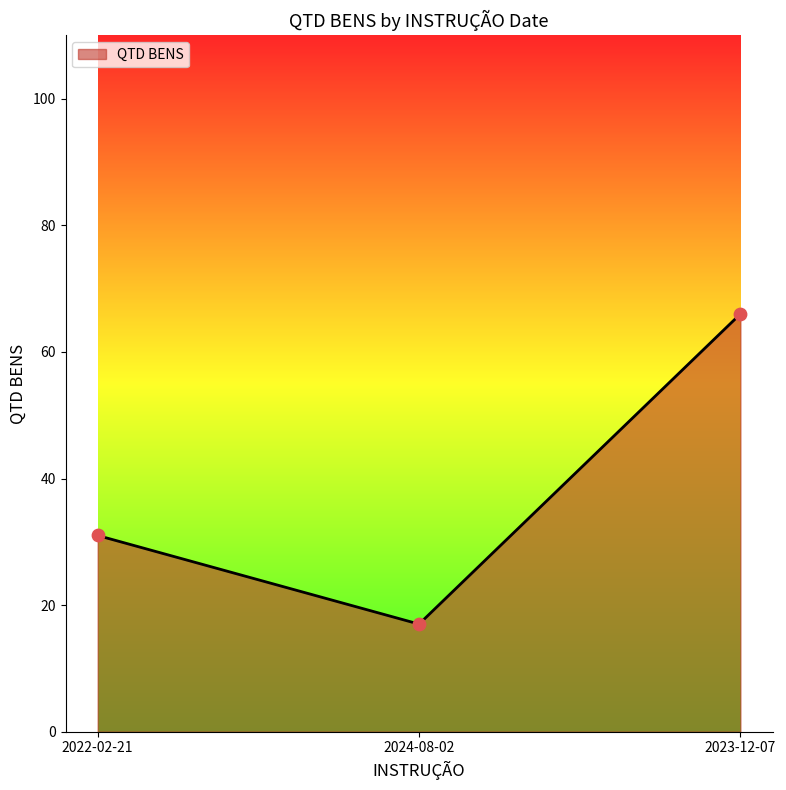

What is the change in value from 2022-02-21 to 2024-08-02?

-14